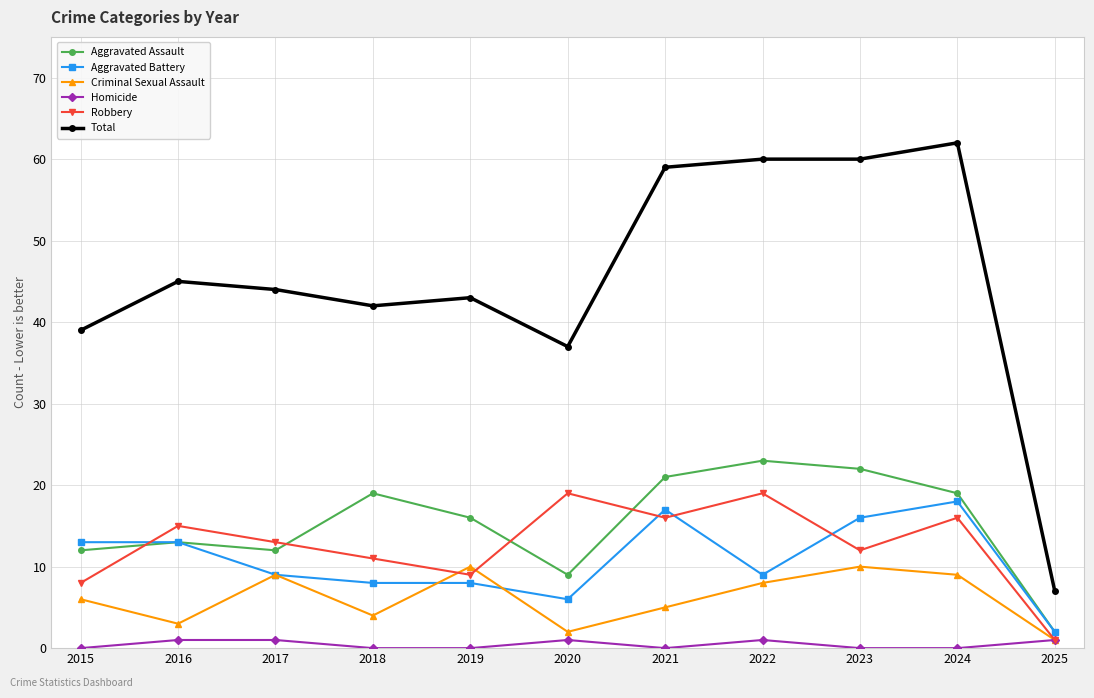

Reading left to right, list all the values displayed in this chart.

Aggravated Assault: 12	13	12	19	16	9	21	23	22	19	2
Aggravated Battery: 13	13	9	8	8	6	17	9	16	18	2
Criminal Sexual Assault: 6	3	9	4	10	2	5	8	10	9	1
Homicide: 0	1	1	0	0	1	0	1	0	0	1
Robbery: 8	15	13	11	9	19	16	19	12	16	1
Total: 39	45	44	42	43	37	59	60	60	62	7